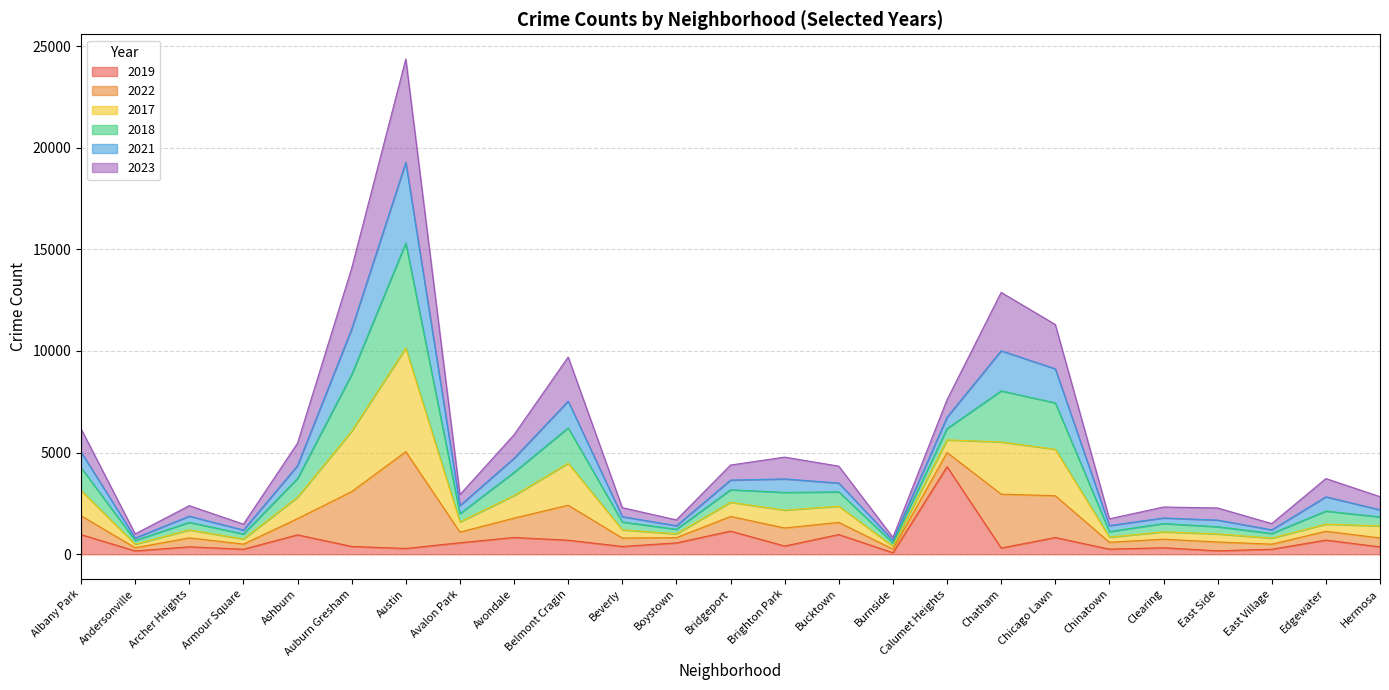

At which category is the sum across all series the highest?

Austin